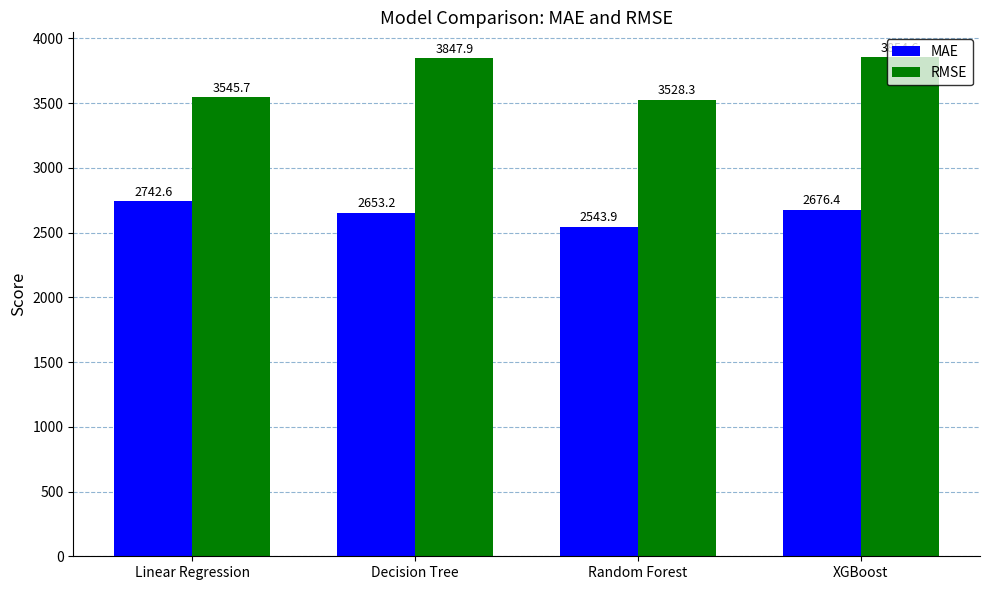

The RMSE series shows 3854.6 at XGBoost. True or false?

True